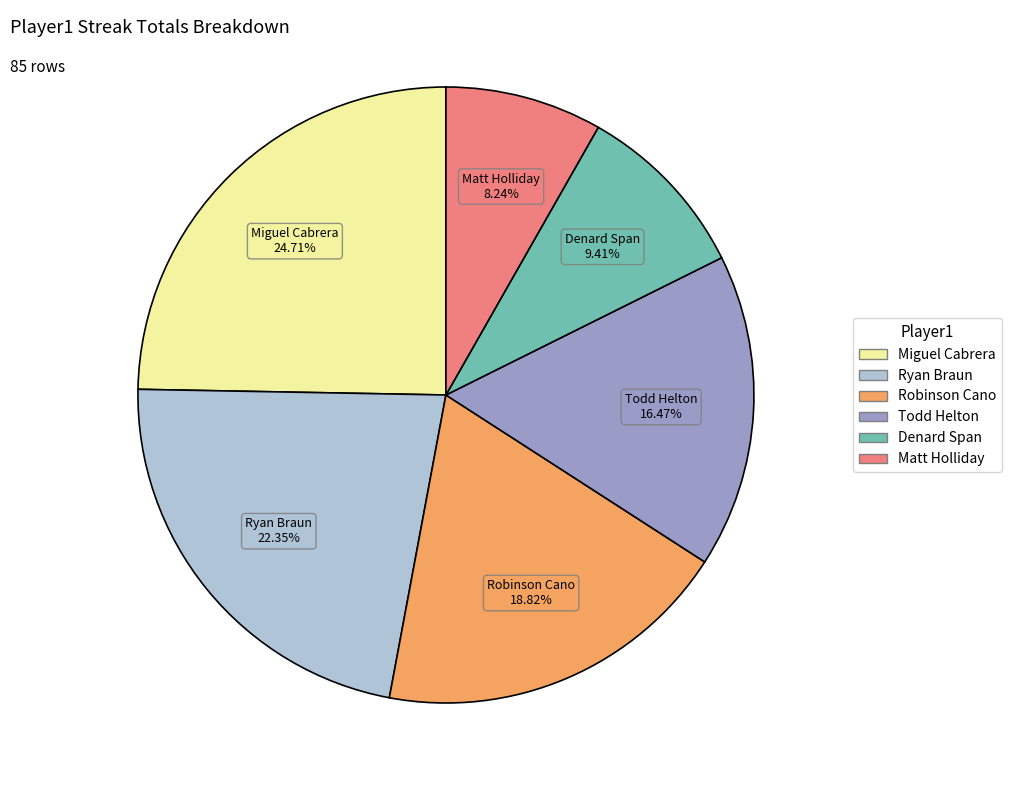

How many slices are in this pie chart?

6